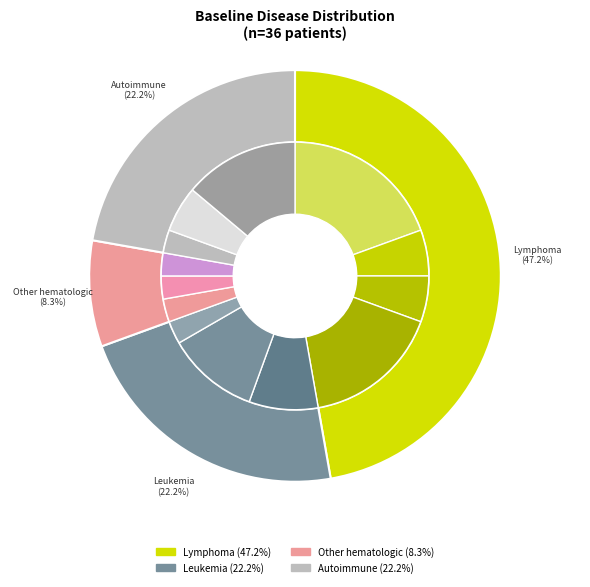

Count the number of slices in the pie.

13